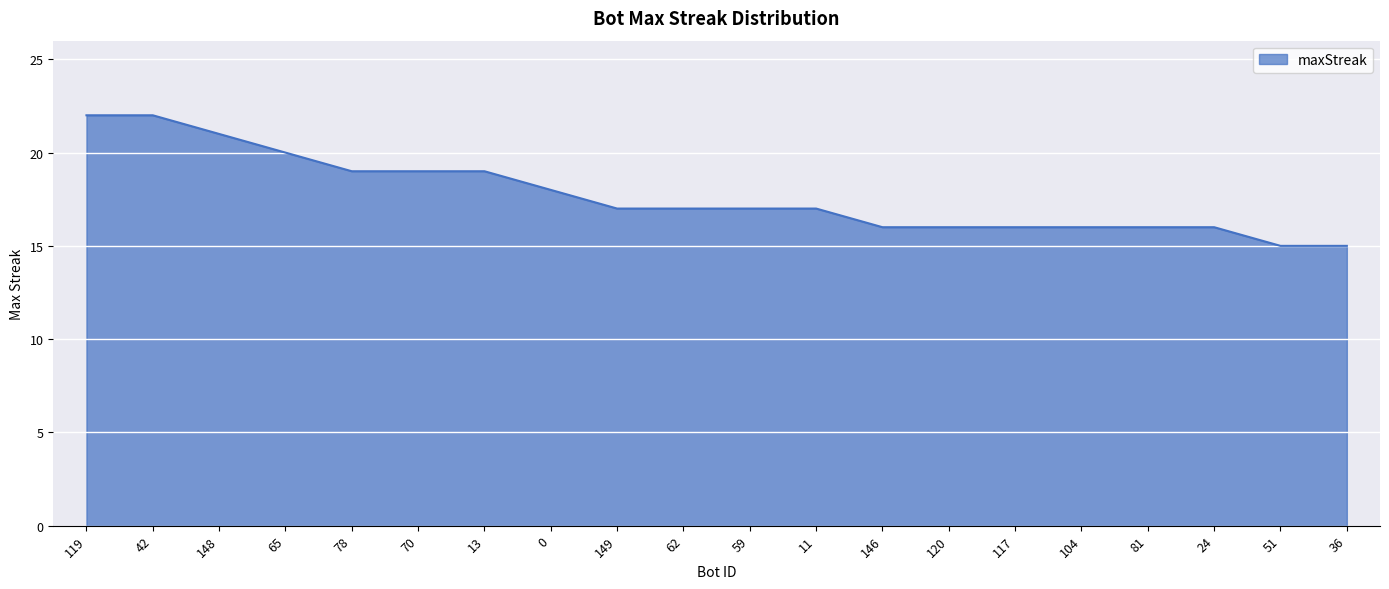

What is the difference between the values at 119 and 36?

7